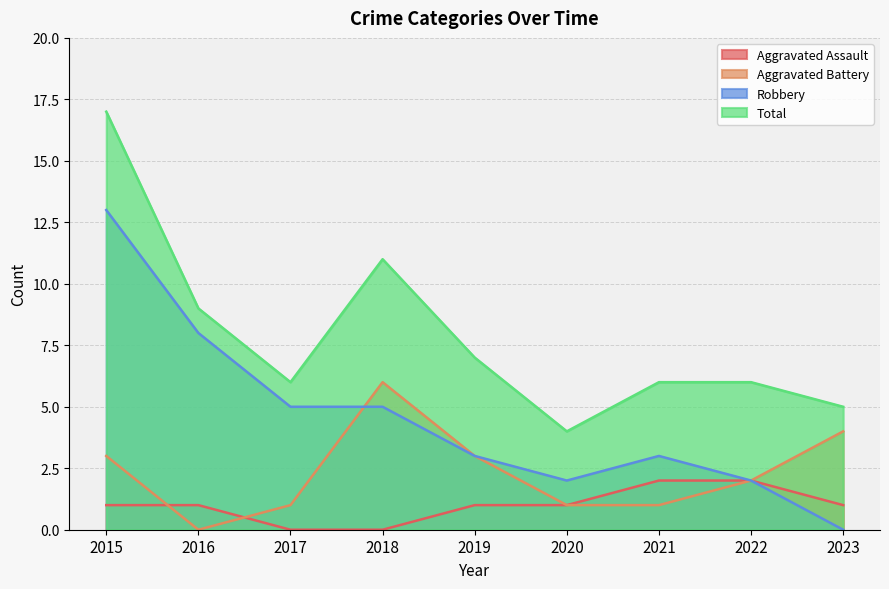

Where is Aggravated Assault nearest to the value 1?

2015